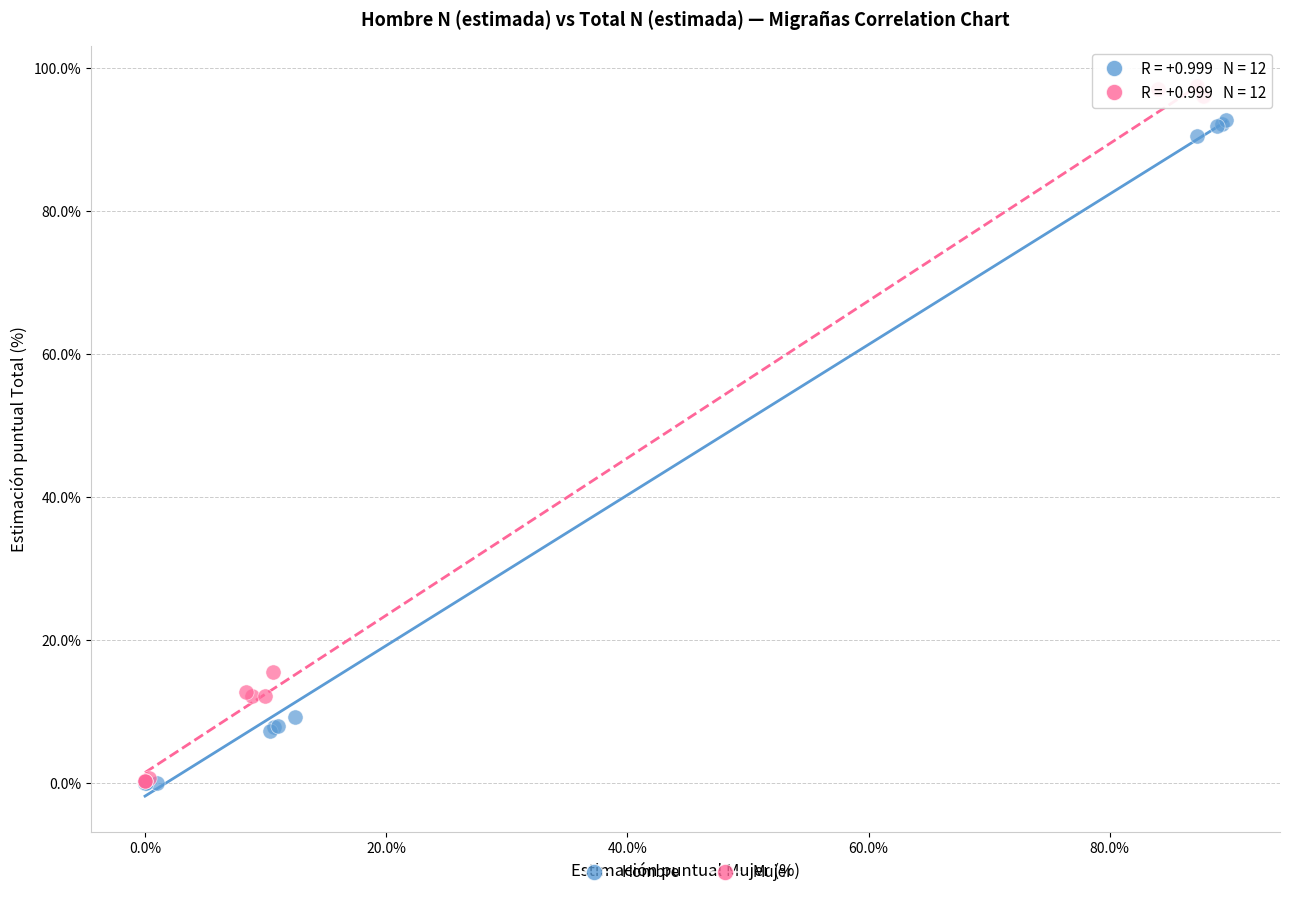

Which series reaches the maximum Y coordinate?

Mujer